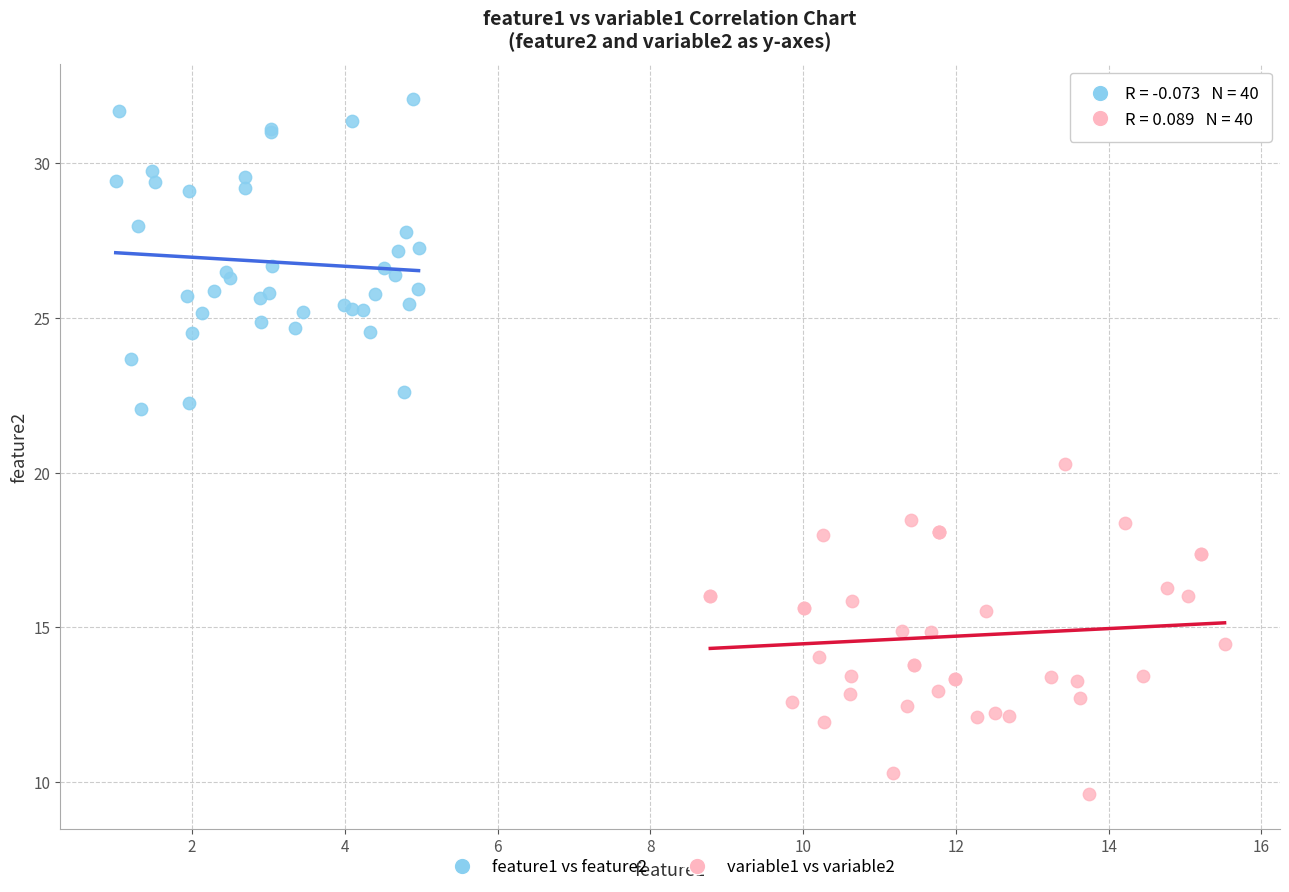

What are all the series names shown in the legend?

feature1 vs feature2, variable1 vs variable2